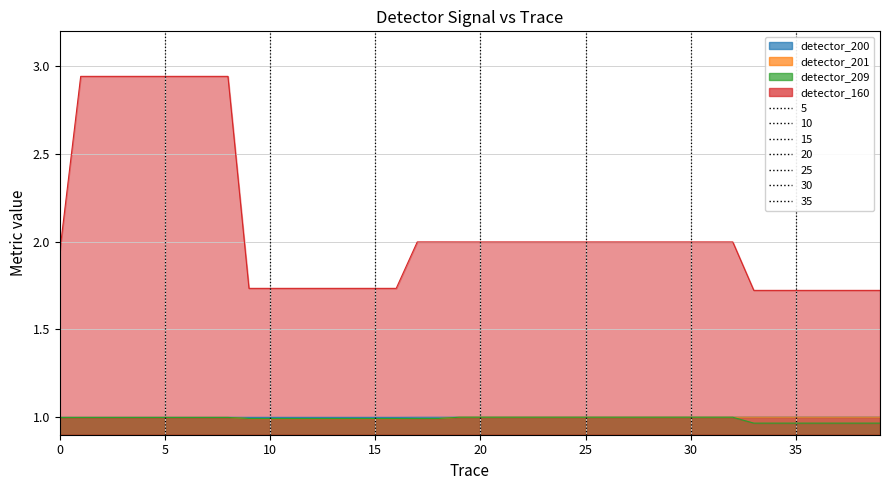

What is the value of the detector_201 point at the 1st from the left?

1.0